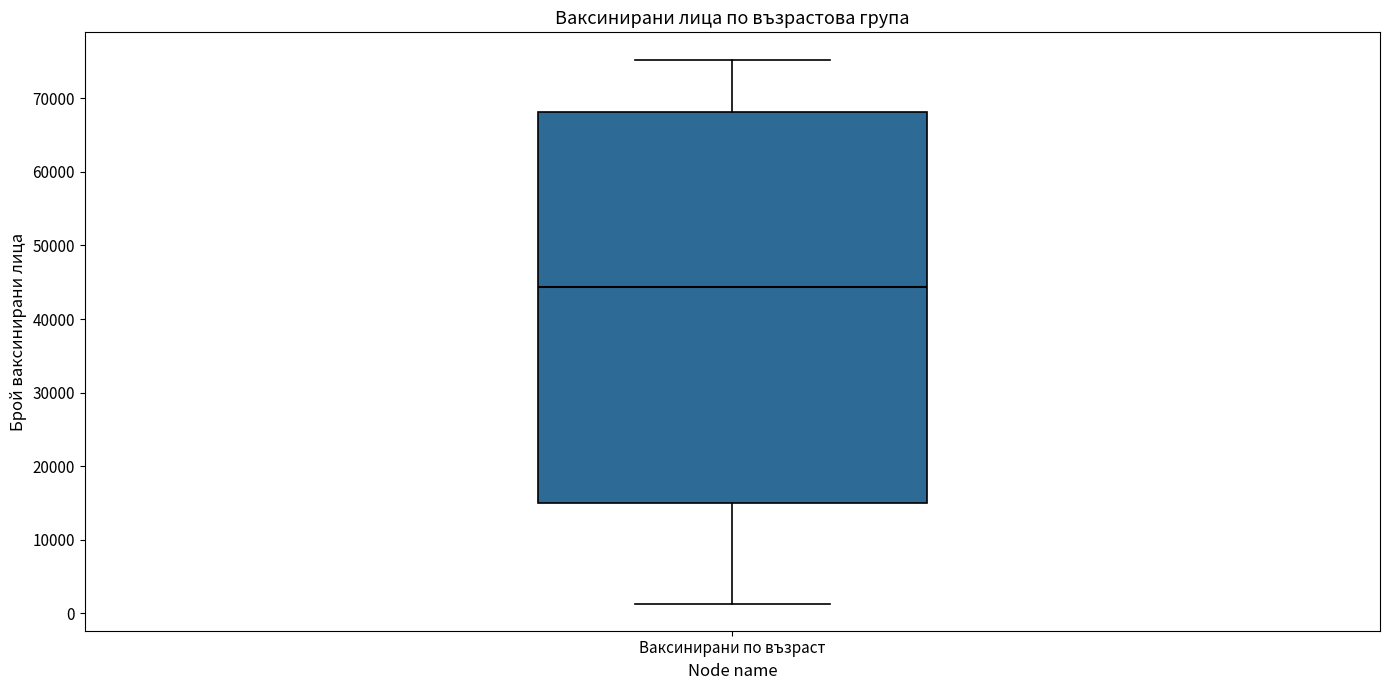

Transcribe this box plot: give where the median line is, the range the box spans, and where the two whiskers end, as read against the y-axis. The values are not printed on the chart, so give them approximately, as read against the axis.

median 44000, box 15000 to 68000, whiskers 1000 to 75000